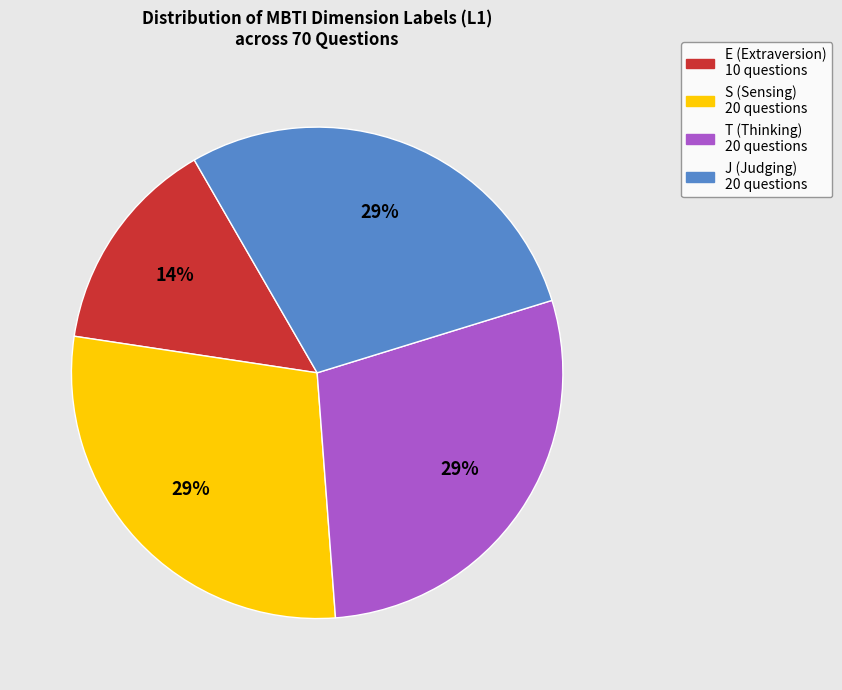

Is there any slice that represents more than half of the pie?

No